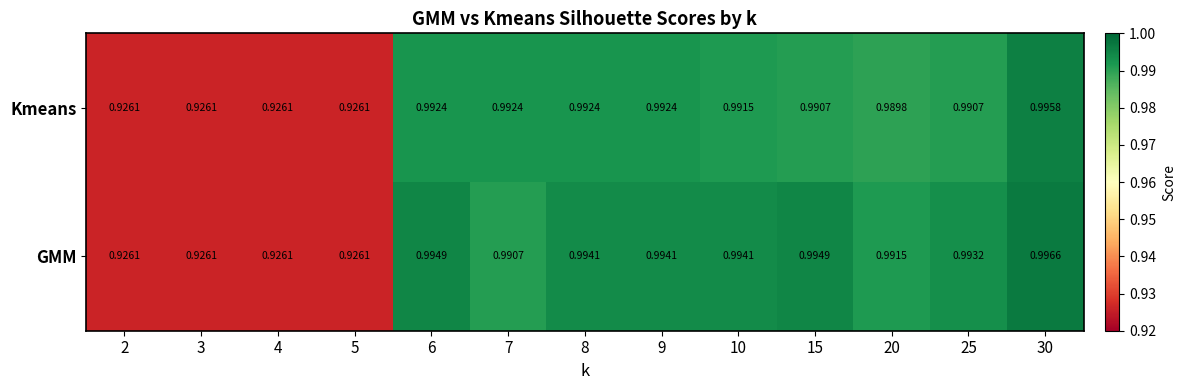

Is the value of Kmeans at 7 greater than the value of GMM at 30?

No